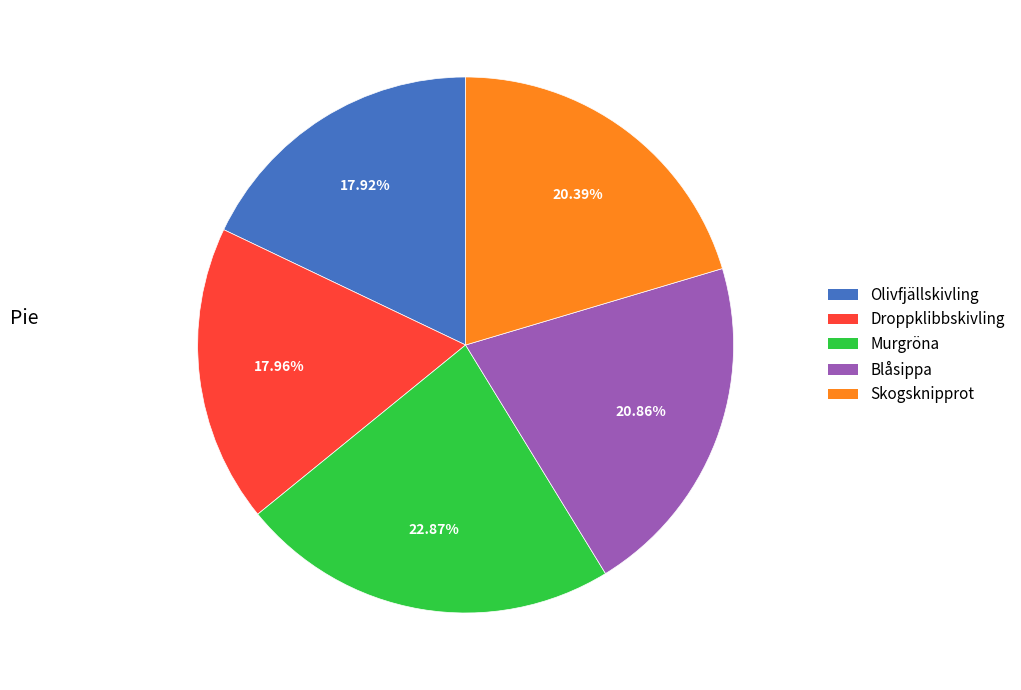

Combined, what portion of the pie is Droppklibbskivling and Murgröna?

40.8%